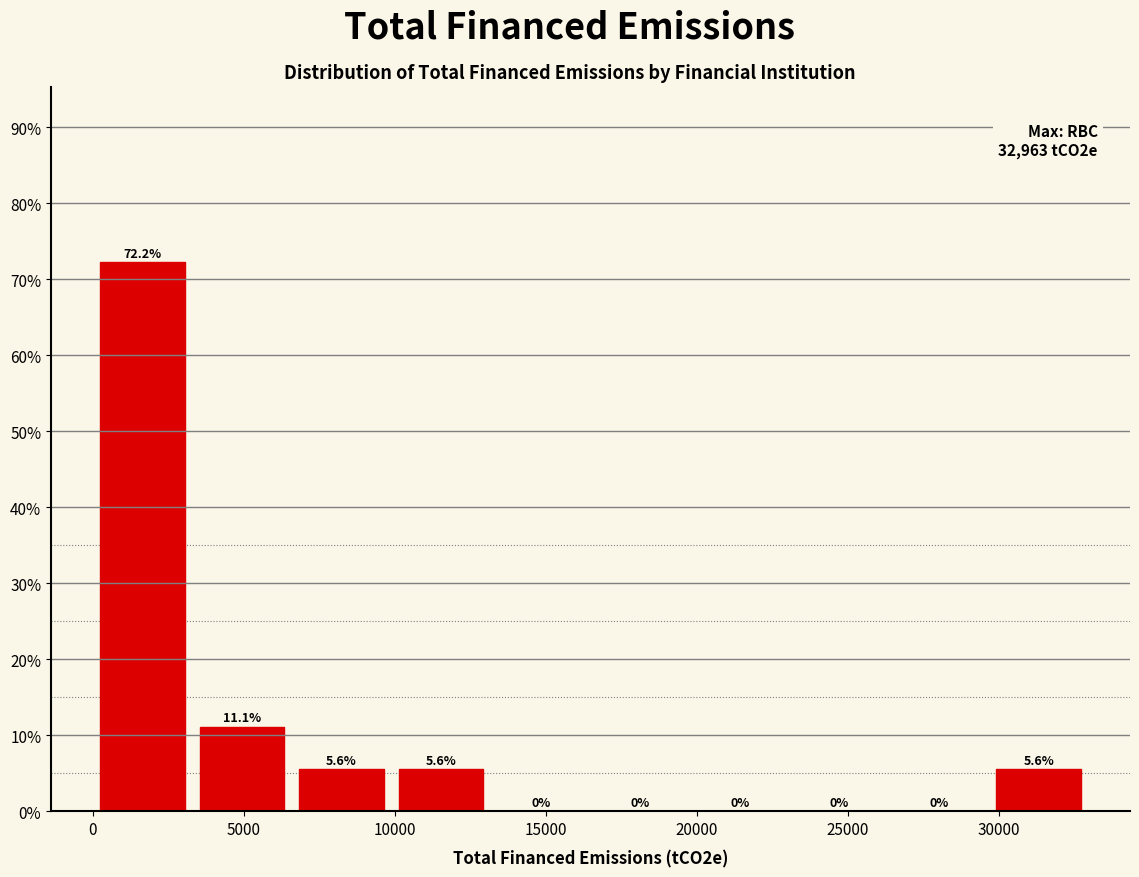

Reading left to right, list every bar in this chart as the range it spans on the x-axis followed by its height. The bar edges are not printed on the chart, so give them approximately, as read against the axis.

0 to 3500: 72.2
3500 to 6500: 11.1
6500 to 10000: 5.6
10000 to 13000: 5.6
13000 to 16500: 0.0
16500 to 20000: 0.0
20000 to 23000: 0.0
23000 to 26500: 0.0
26500 to 29500: 0.0
29500 to 33000: 5.6